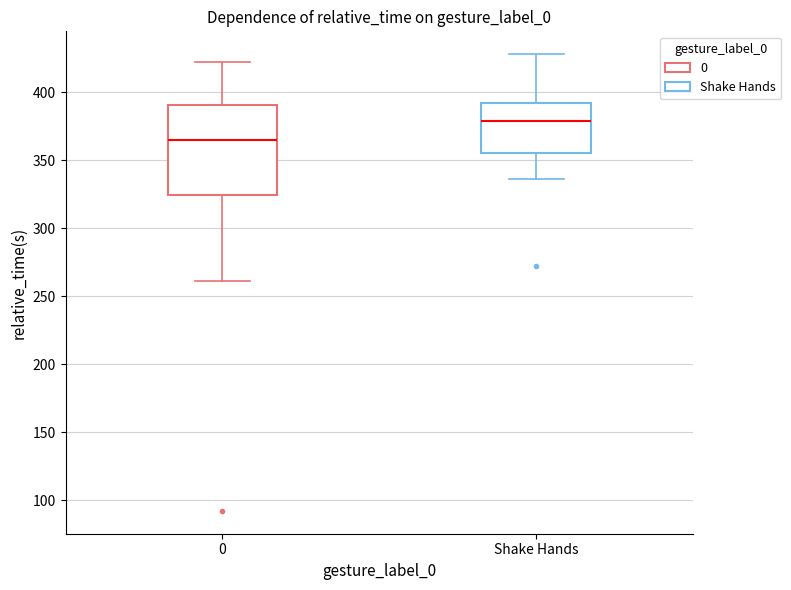

Reading left to right, transcribe this box plot: for each box, give where its median line is, the range the box spans, and where its two whiskers end, as read against the y-axis. The values are not printed on the chart, so give them approximately, as read against the axis.

0: median 365, box 325 to 390, whiskers 260 to 420
Shake Hands: median 380, box 355 to 390, whiskers 335 to 430